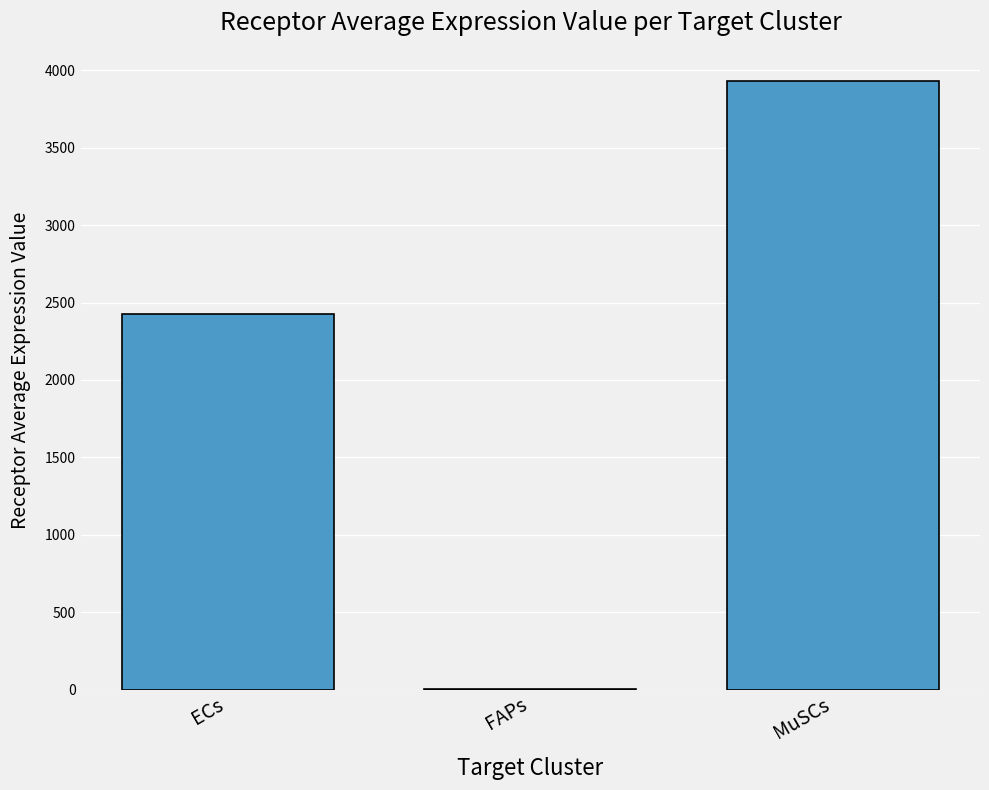

What is the maximum value shown in the chart?

3929.5